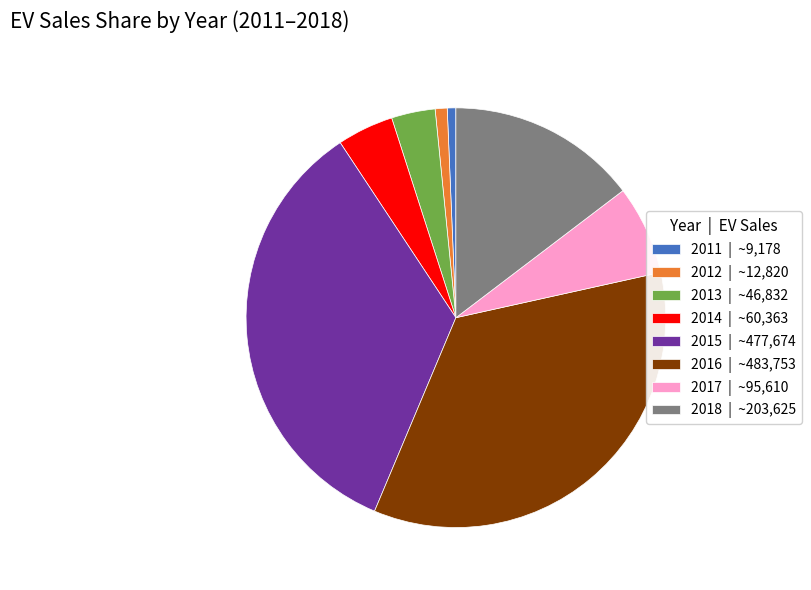

The 2017 slice represents 7% of the pie. True or false?

True